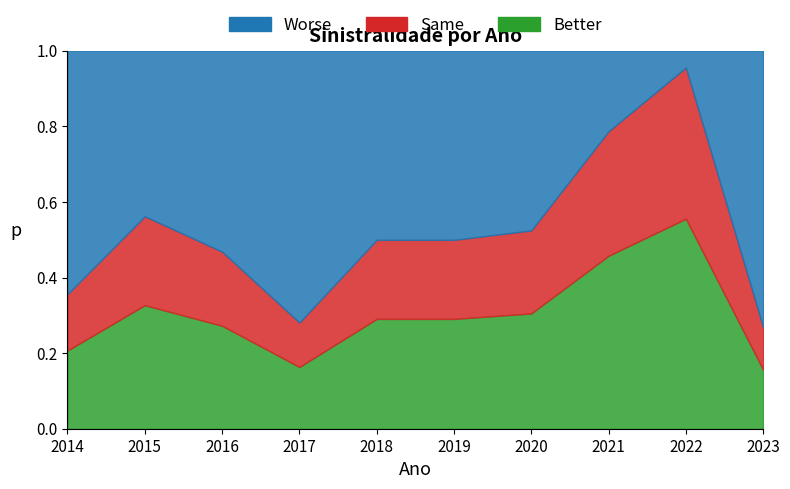

How many points are higher than both their immediate neighbors (excluding endpoints)?

2